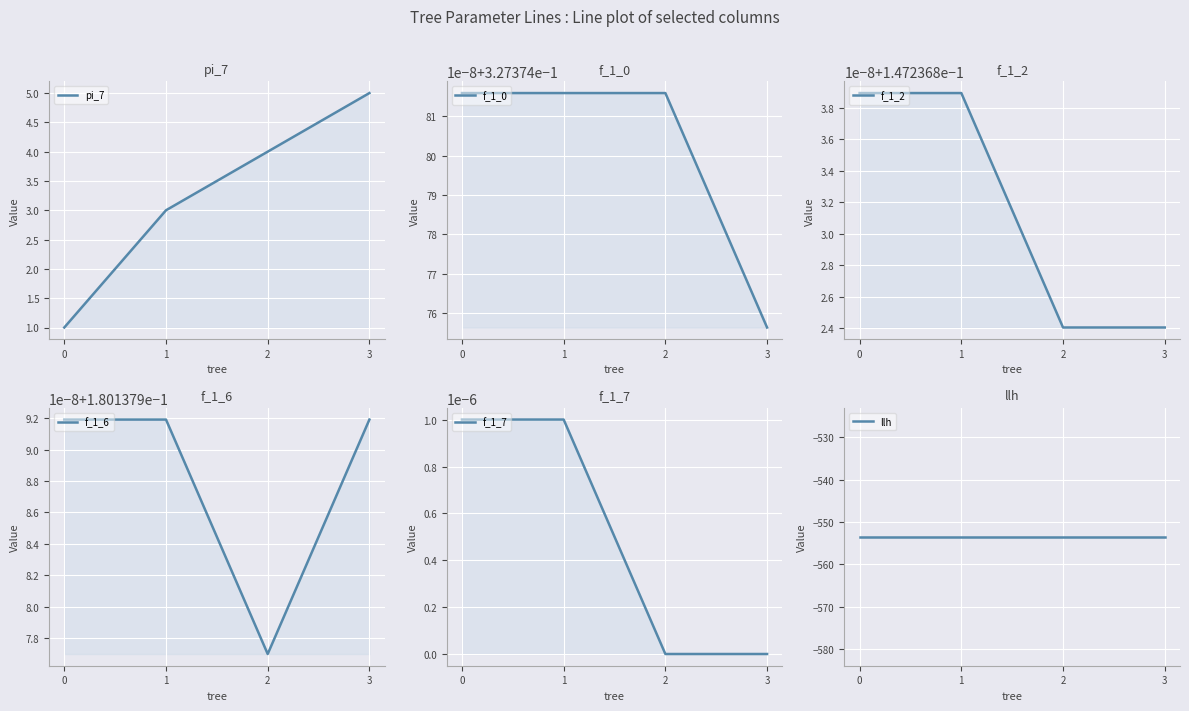

Between 0 and 2, which series saw the biggest shift?

pi_7